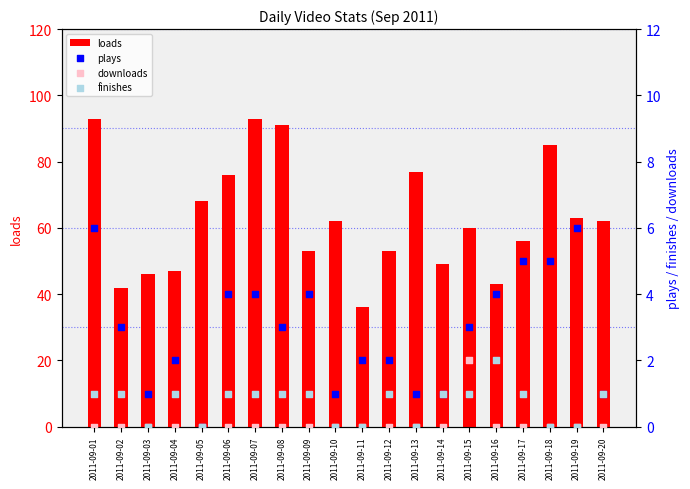

At which category is the sum across all series the highest?

2011-09-01